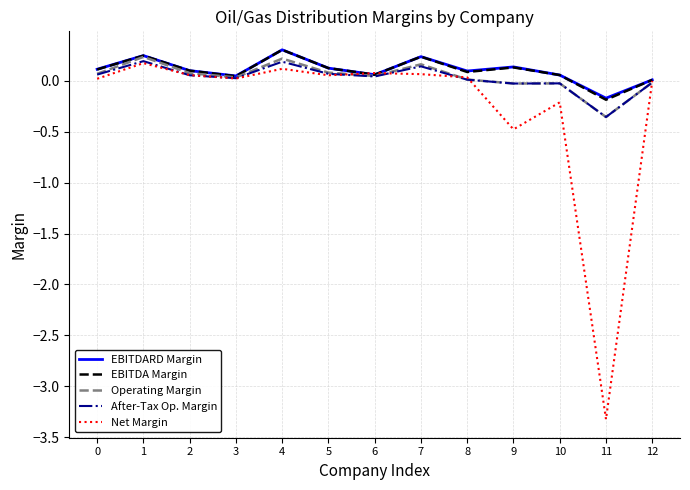

True or false: After-Tax Op. Margin has a value of 0.2 at 1.

True